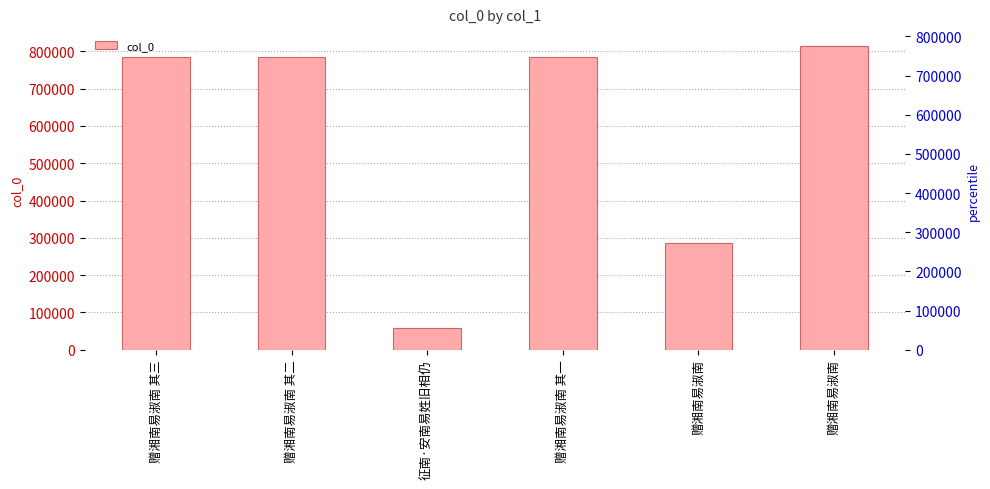

What is the change in value from 赠湘南易淑南 其二 to 赠湘南易淑南?

-498033